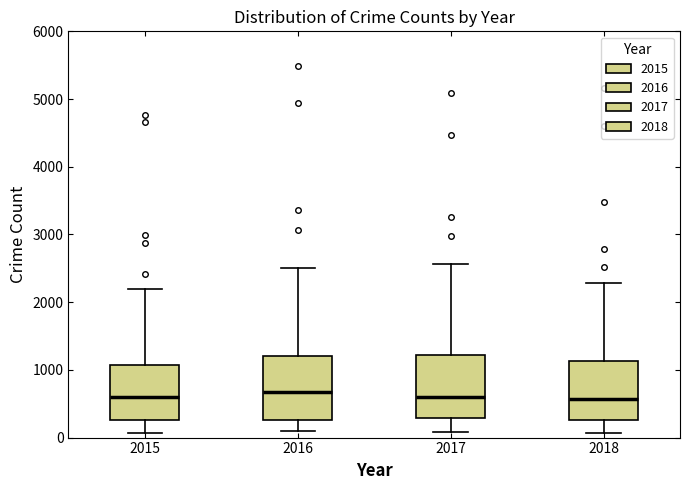

Reading left to right, read every box against the y-axis: the position of its median line, the range the box covers, and the ends of its whiskers. The values are not printed on the chart, so give them approximately, as read against the axis.

2015: median 600, box 300 to 1100, whiskers 100 to 2200
2016: median 700, box 300 to 1200, whiskers 100 to 2500
2017: median 600, box 300 to 1200, whiskers 100 to 2600
2018: median 600, box 300 to 1100, whiskers 100 to 2300